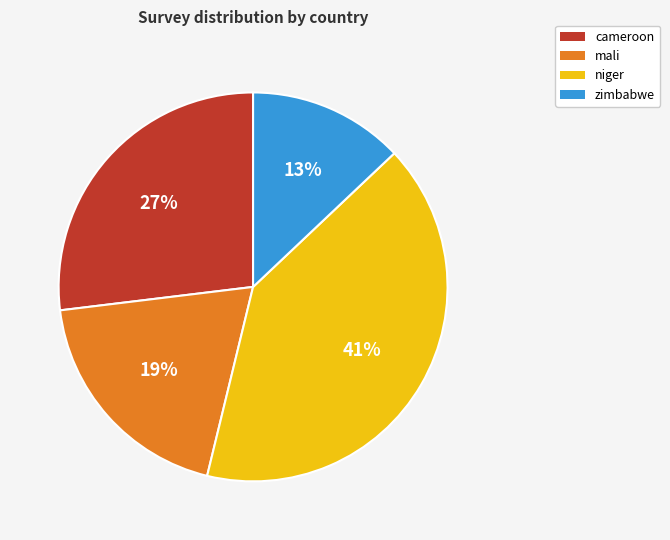

Is there any slice that represents more than half of the pie?

No